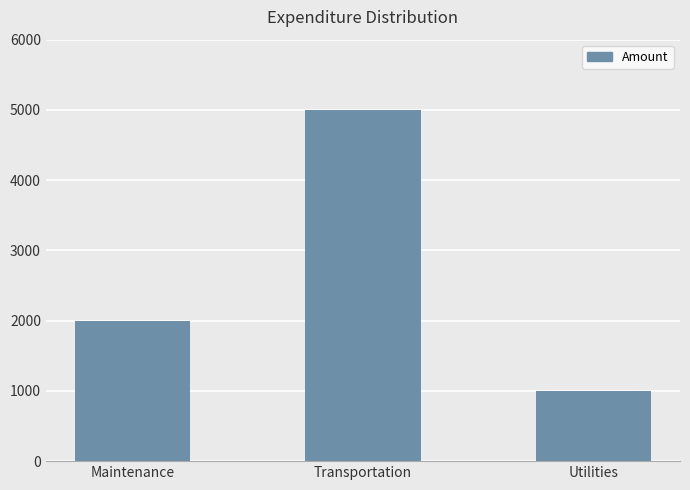

Which has a higher value, Maintenance or Transportation?

Transportation